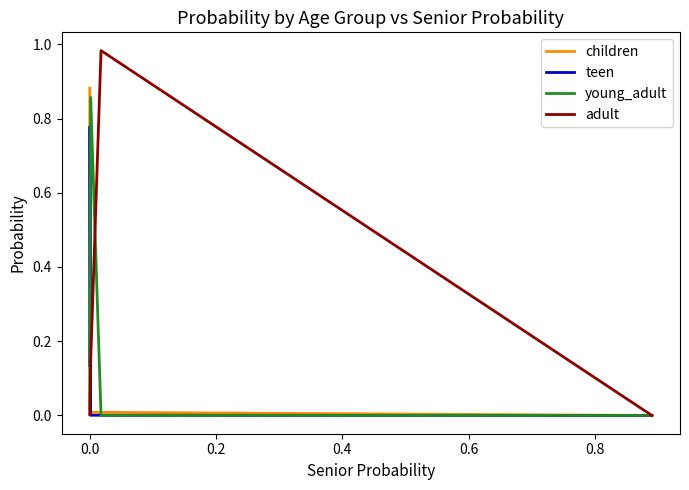

Which series has the largest range (max minus min)?

adult